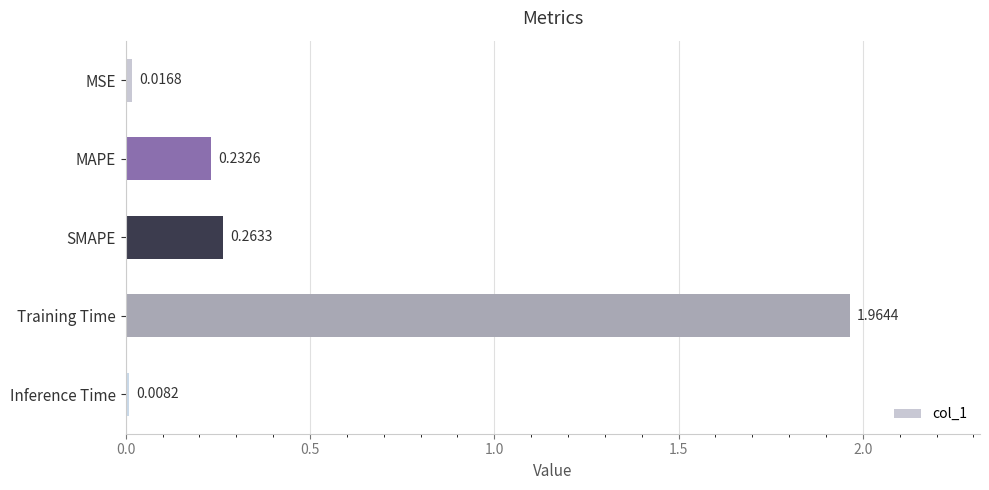

Does the chart contain any negative values?

No